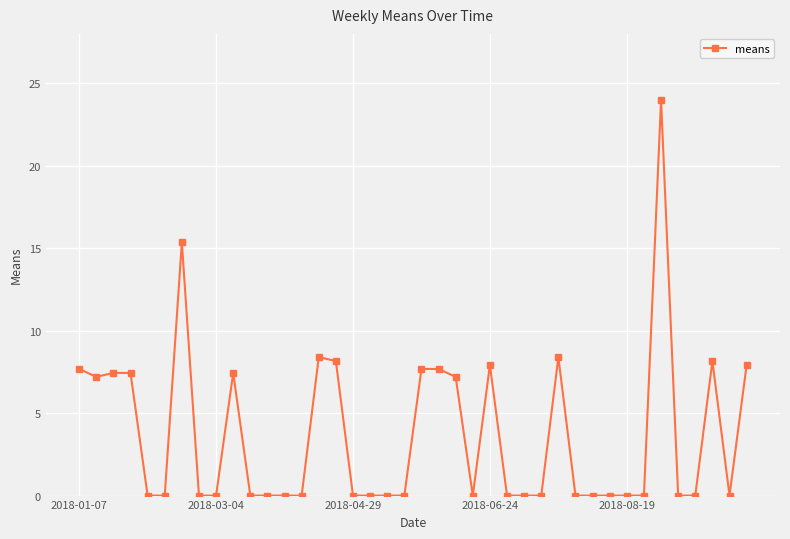

Is this an area chart (filled region under the line)?

No